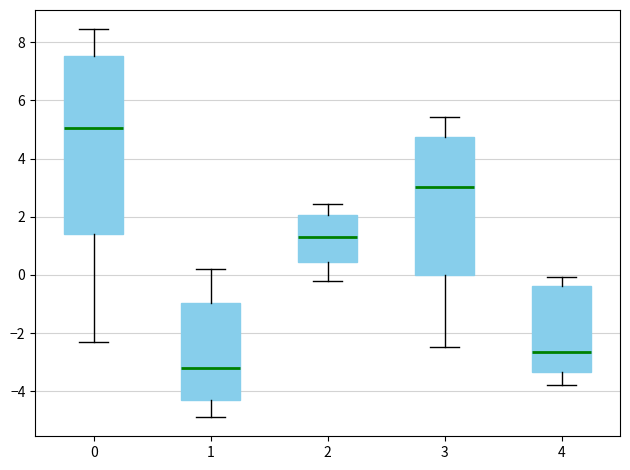

Where is the upper edge of the box at x = 2 on the y-axis? The values are not printed on the chart, so give them approximately, as read against the axis.

2.0